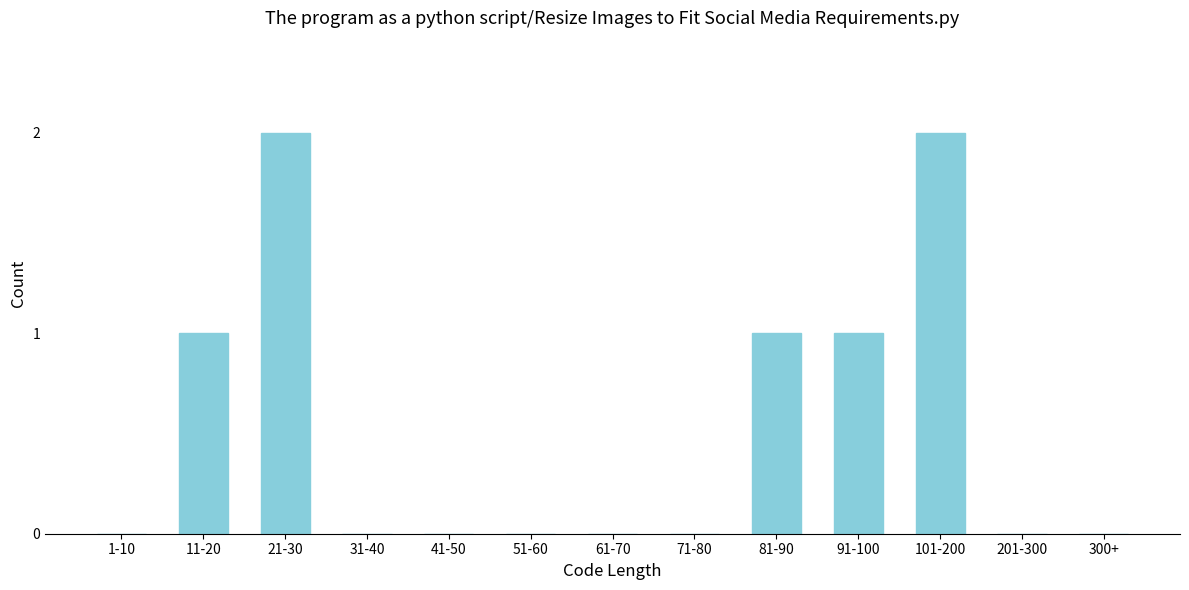

Reading right to left, extract all data points from this chart.

300+=0	201-300=0	101-200=2	91-100=1	81-90=1	71-80=0	61-70=0	51-60=0	41-50=0	31-40=0	21-30=2	11-20=1	1-10=0